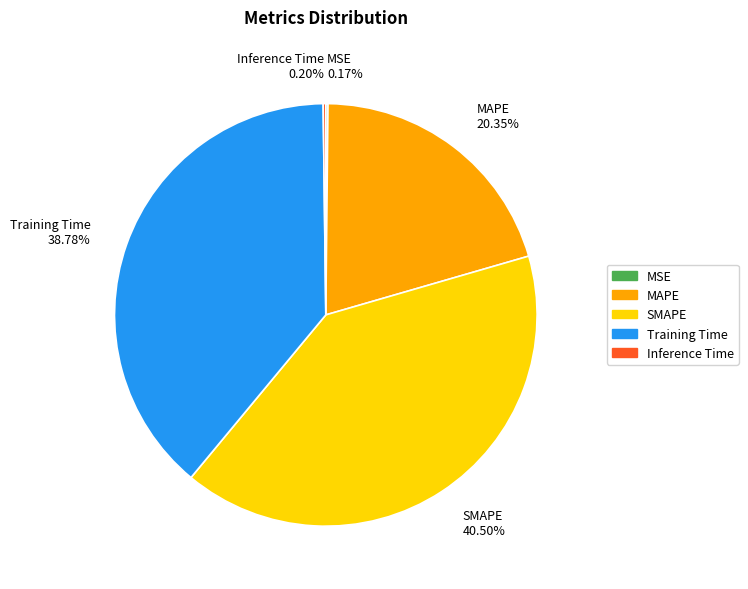

Between SMAPE 40.50% and MAPE 20.35%, which is larger?

SMAPE 40.50%